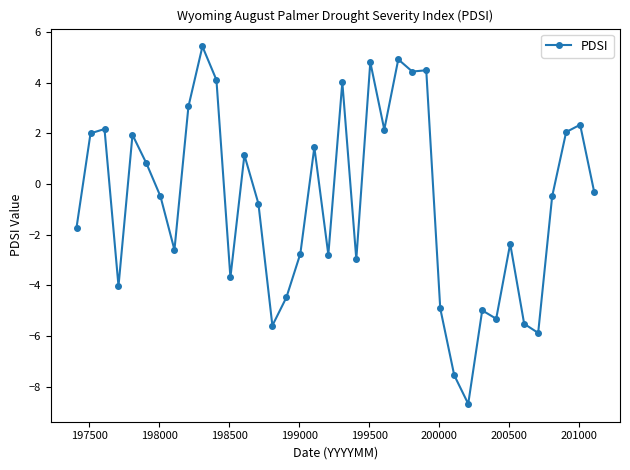

What is the maximum value shown in the chart?

5.4